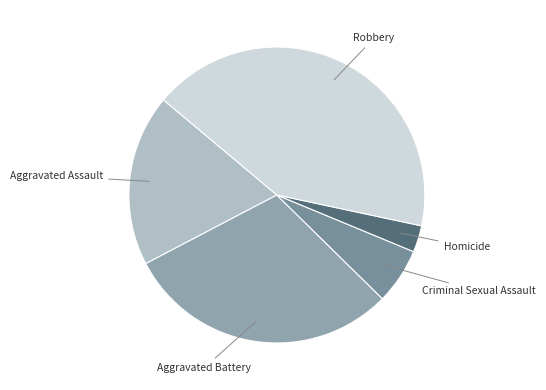

Do Homicide and Robbery together represent more than half of the pie?

No